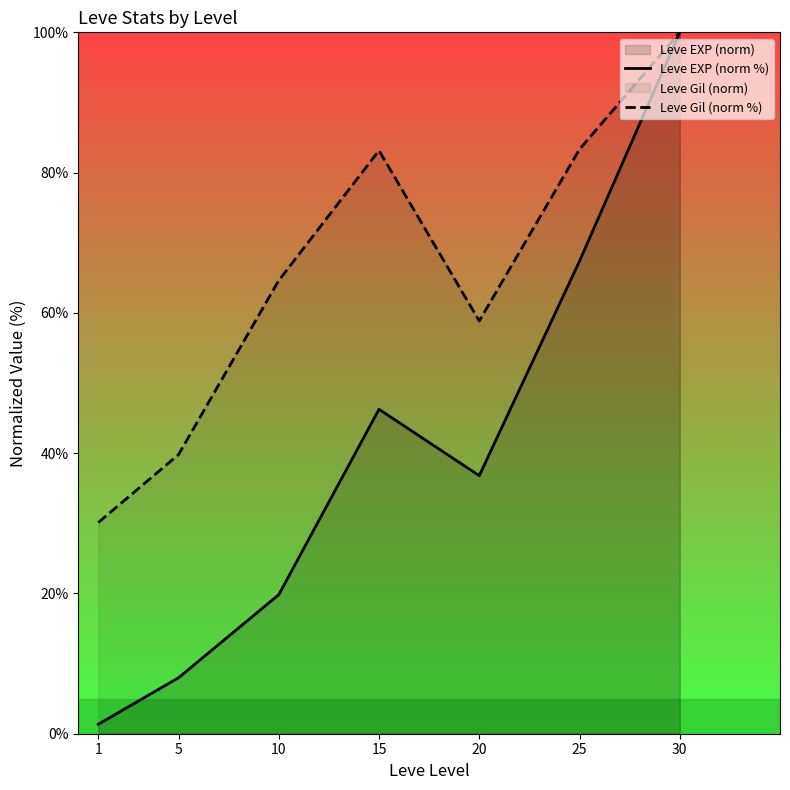

Which series has the widest spread of values?

Leve EXP (norm %)